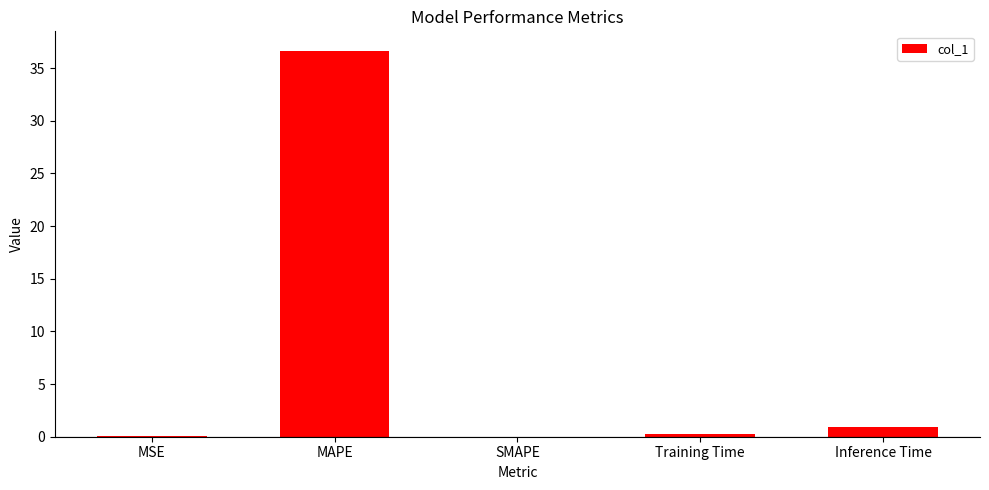

Read the value at Inference Time.

0.9